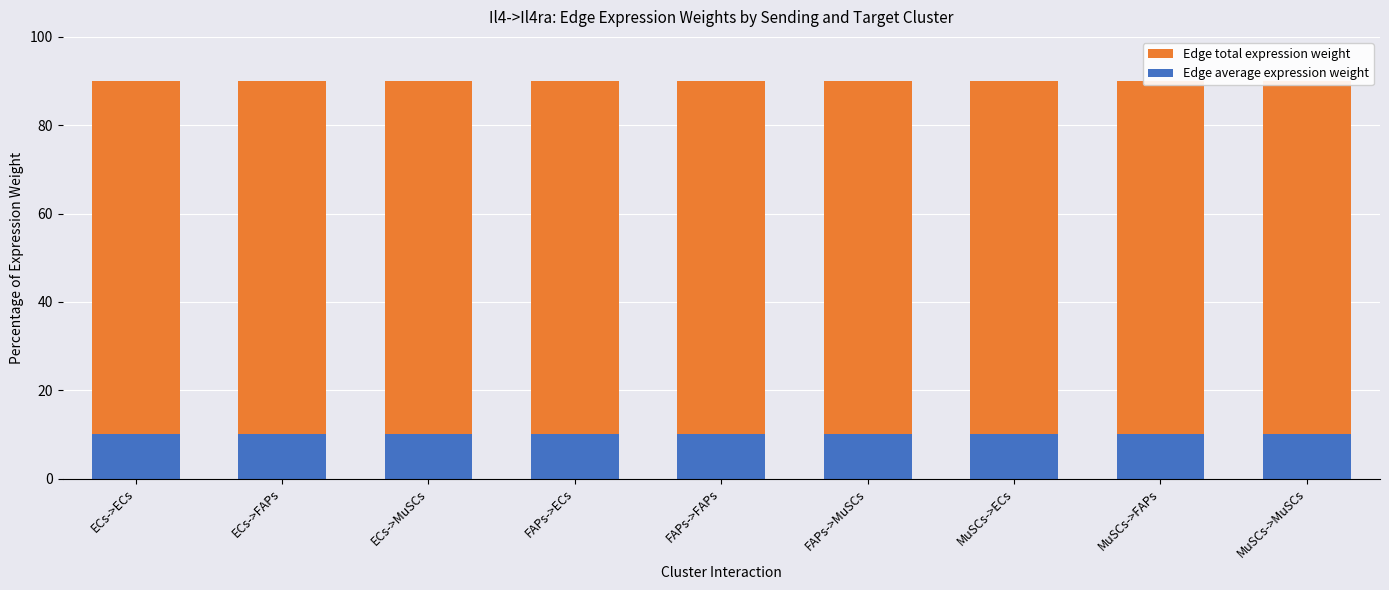

What is the label of the 6th bar from the right?

FAPs->ECs